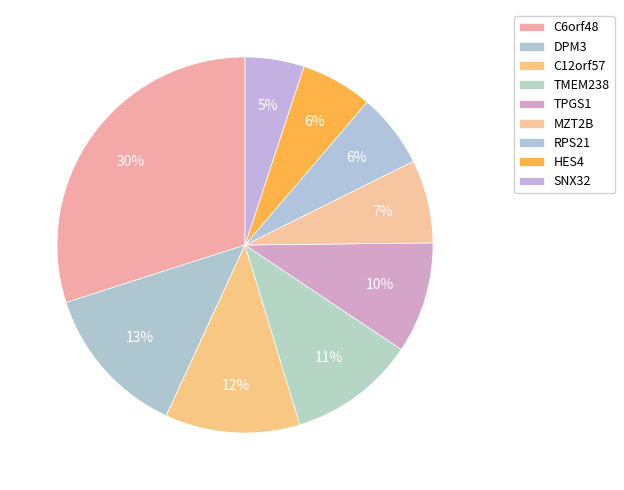

True or false: DPM3 accounts for 13% of the total.

True